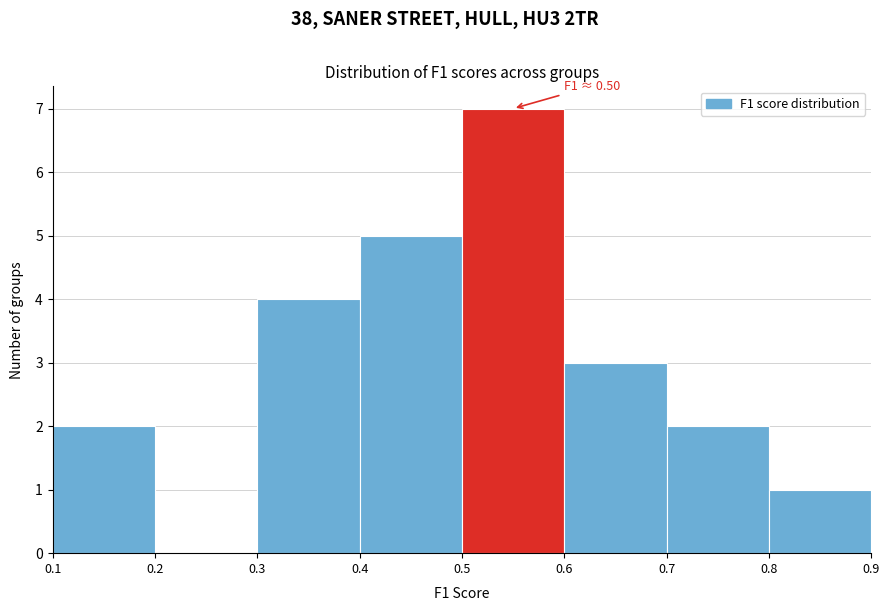

Over which range of the x-axis is the bar tallest?

0.5 to 0.6